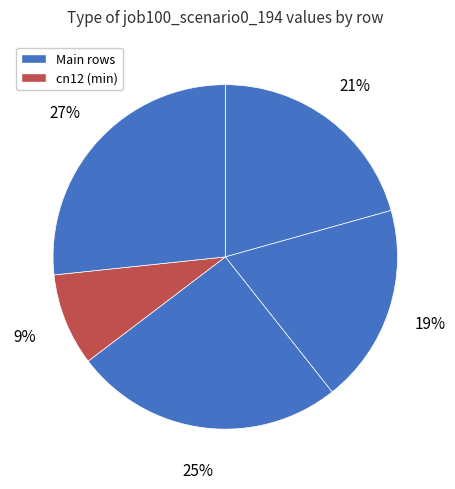

Is there a majority slice in this chart?

No